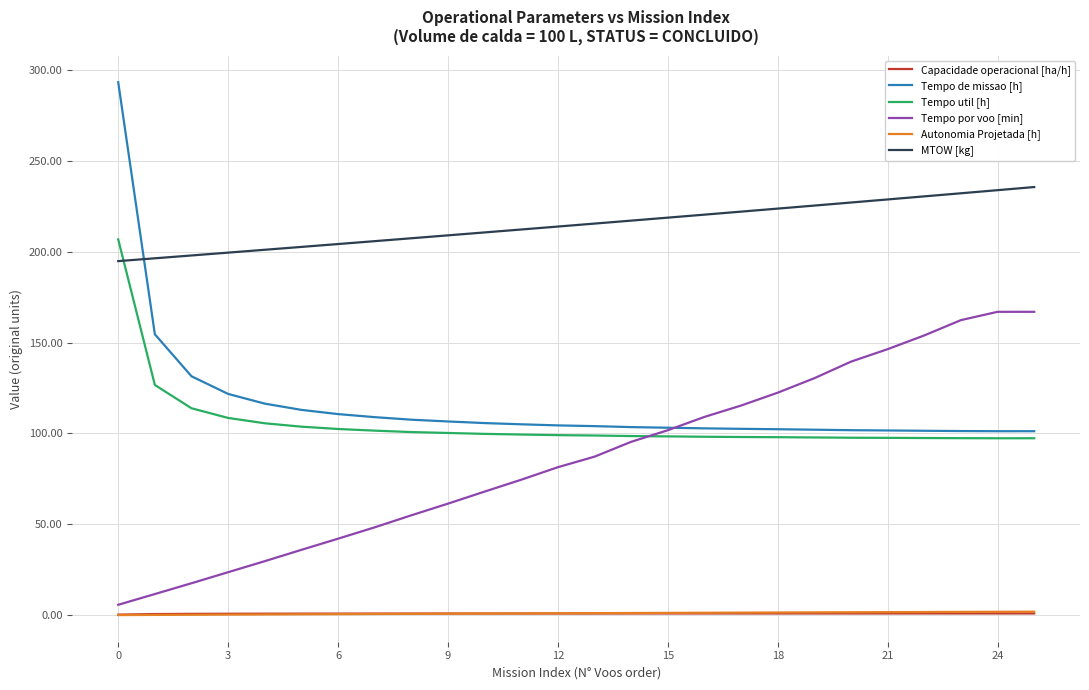

What is the maximum value shown in the chart?

293.2